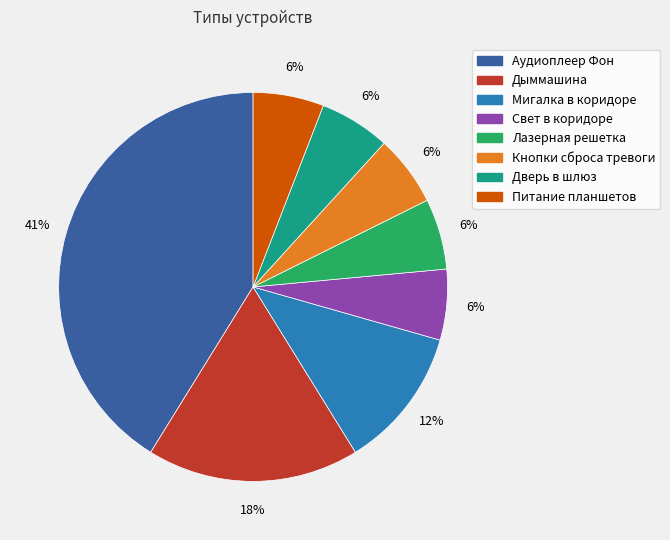

How many segments does this pie chart have?

8